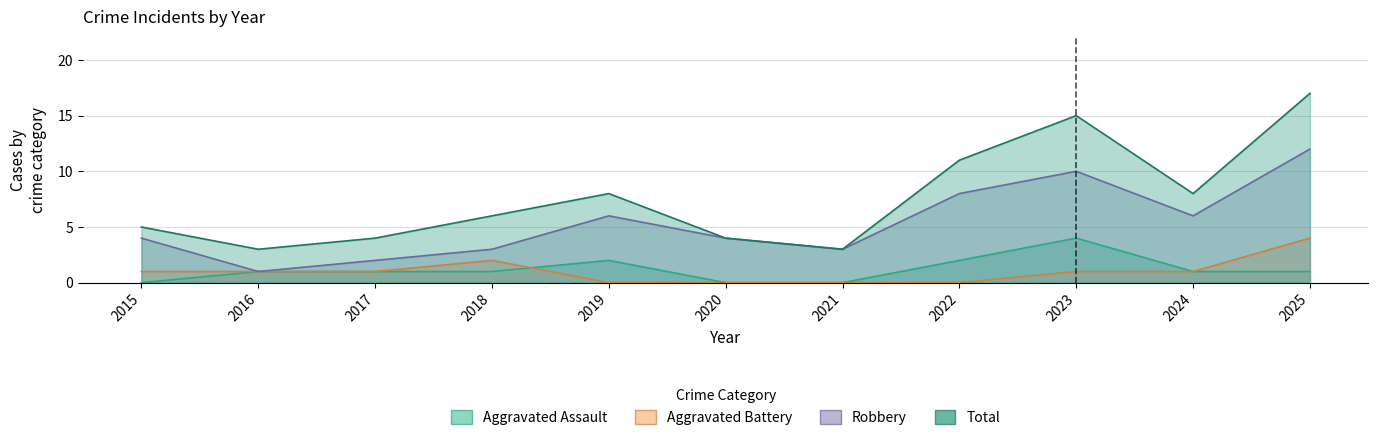

Reading right to left, transcribe all the data shown in this chart.

Aggravated Assault: 2025=1	2024=1	2023=4	2022=2	2021=0	2020=0	2019=2	2018=1	2017=1	2016=1	2015=0
Aggravated Battery: 2025=4	2024=1	2023=1	2022=0	2021=0	2020=0	2019=0	2018=2	2017=1	2016=1	2015=1
Robbery: 2025=12	2024=6	2023=10	2022=8	2021=3	2020=4	2019=6	2018=3	2017=2	2016=1	2015=4
Total: 2025=17	2024=8	2023=15	2022=11	2021=3	2020=4	2019=8	2018=6	2017=4	2016=3	2015=5